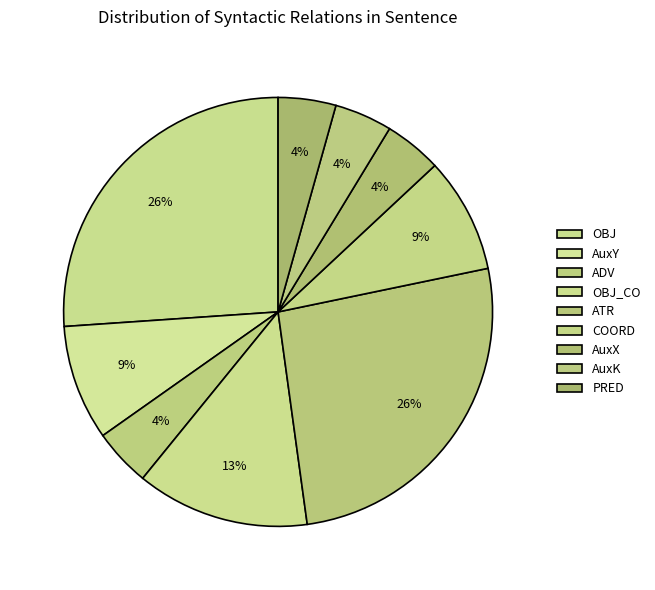

To the nearest percent, what is the difference between the largest and smallest slice percentages?

22%